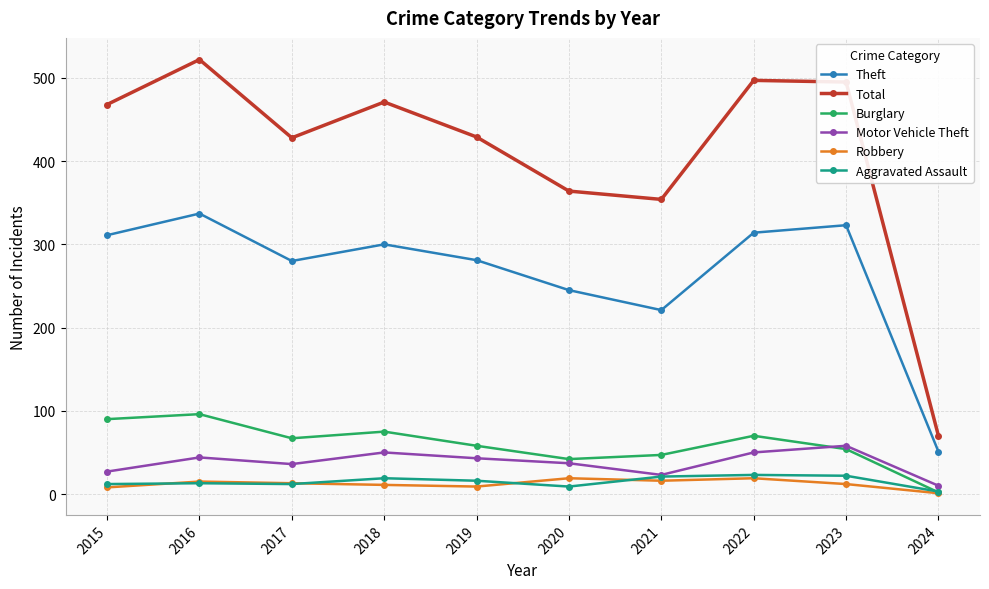

True or false: Theft and Robbery cross at least once.

False